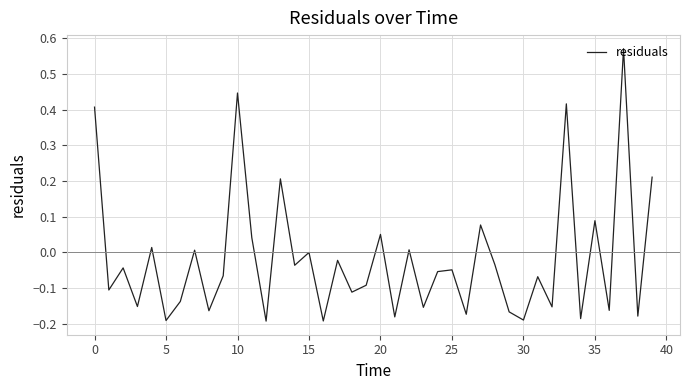

What is the difference between the maximum and minimum values?

0.8